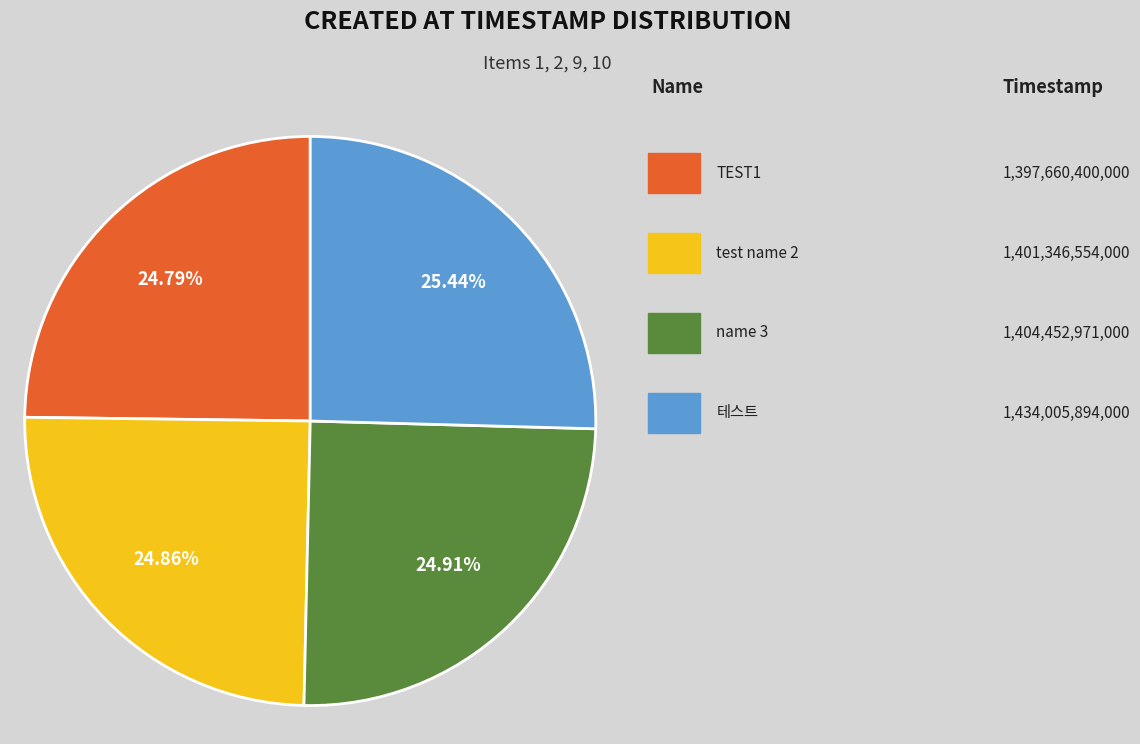

Does any single category account for the majority?

No